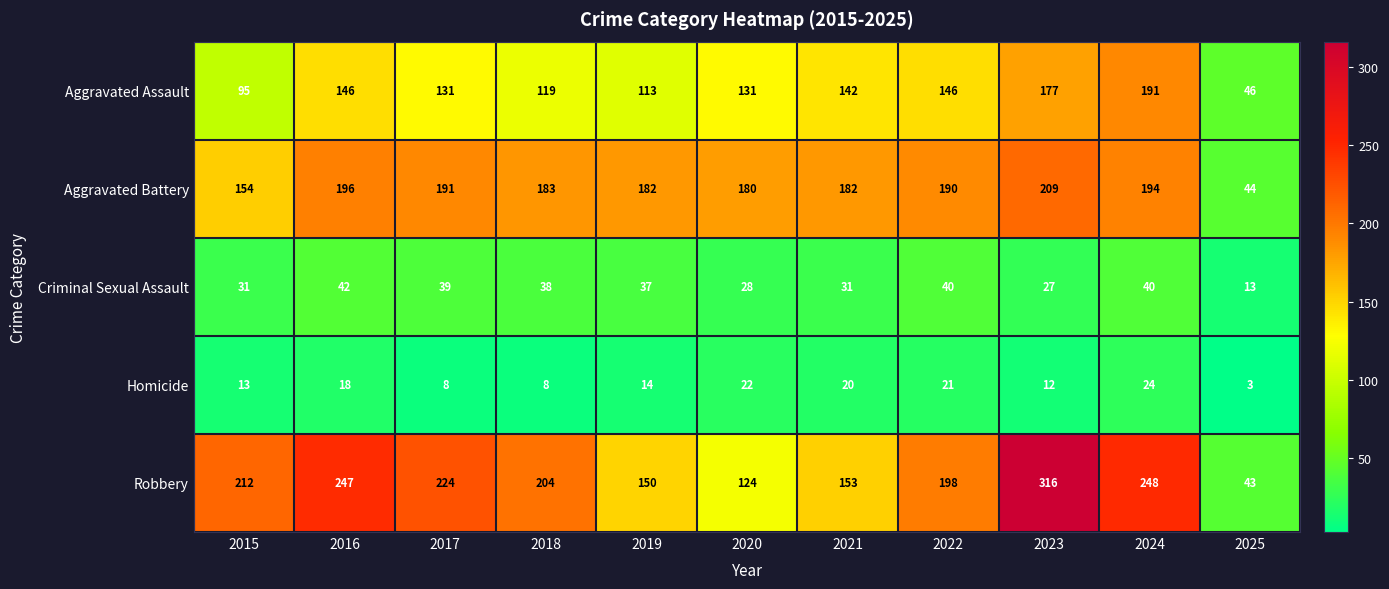

At how many categories does at least one series exceed 288?

1